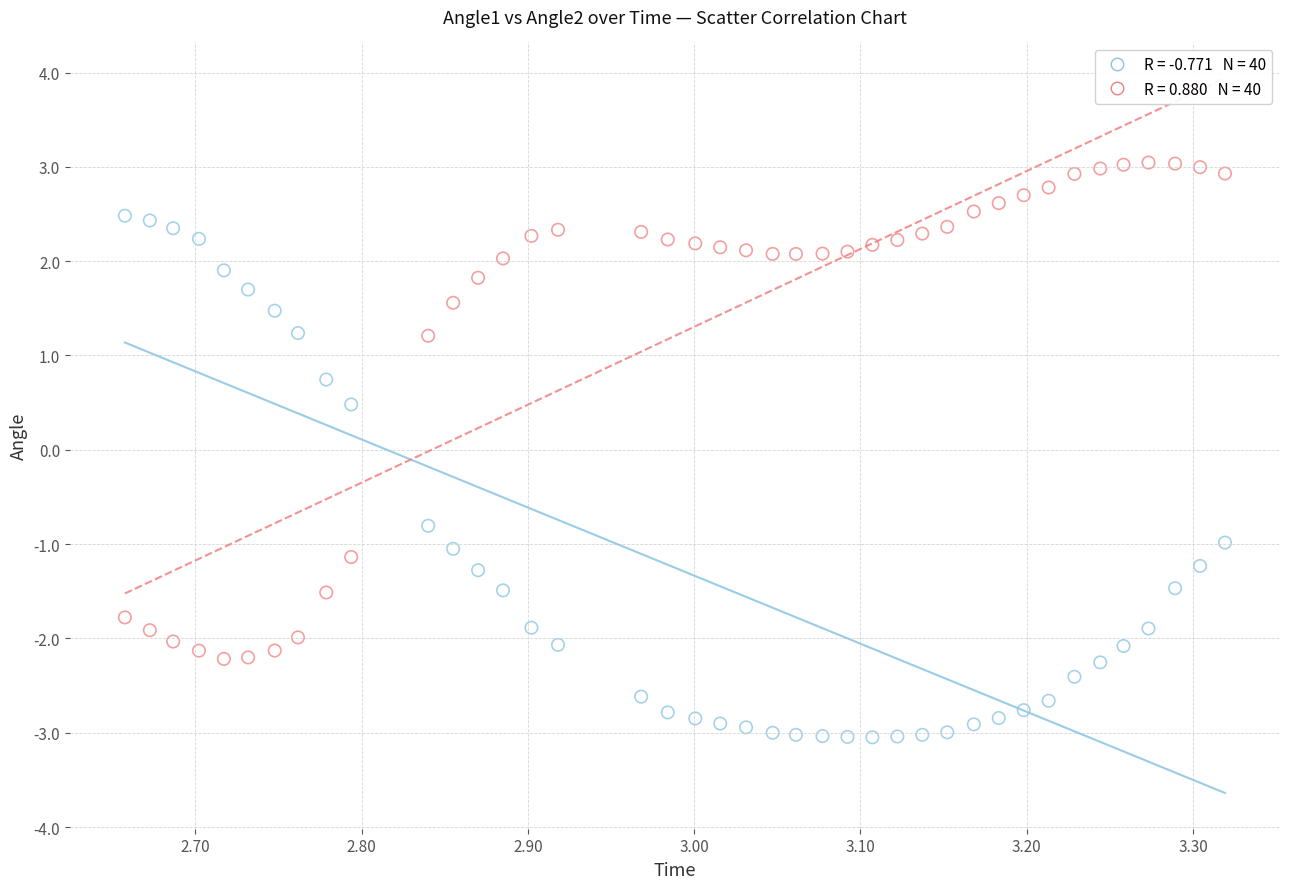

Across all data points, what is the range of X values (max minus min)?

0.7